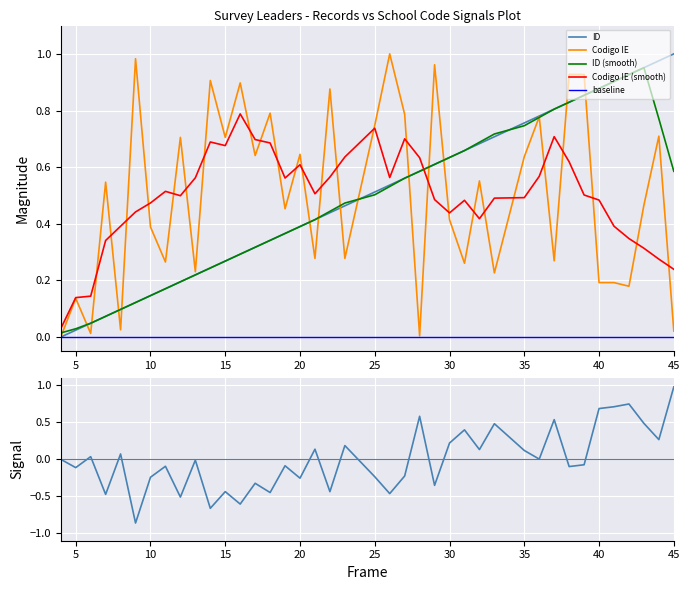

How many data points does each series have?

40